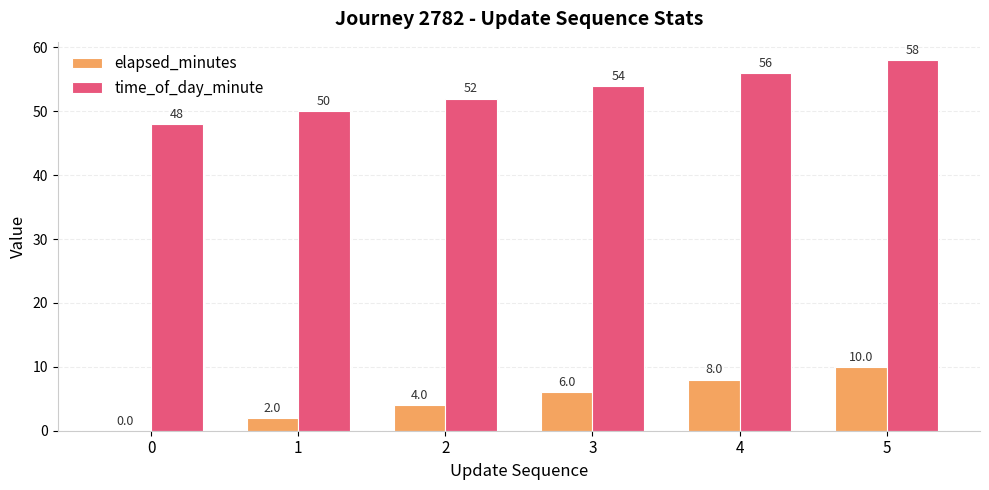

What is the sum of all elapsed_minutes values?

30